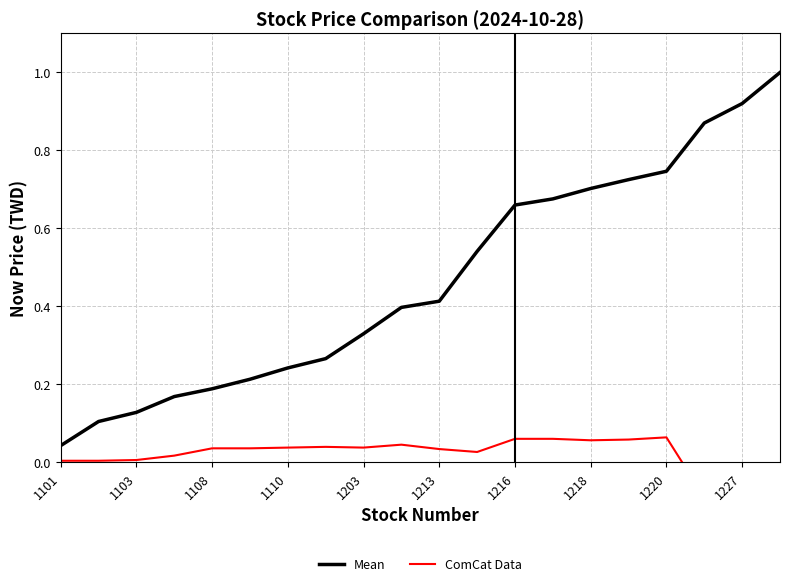

The value of Mean at 1218 is 0.7. True or false?

True